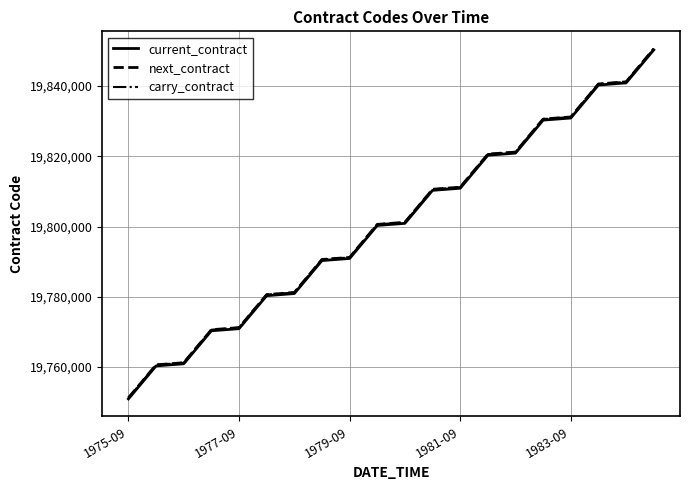

True or false: next_contract has more than 0 interior local peaks.

False